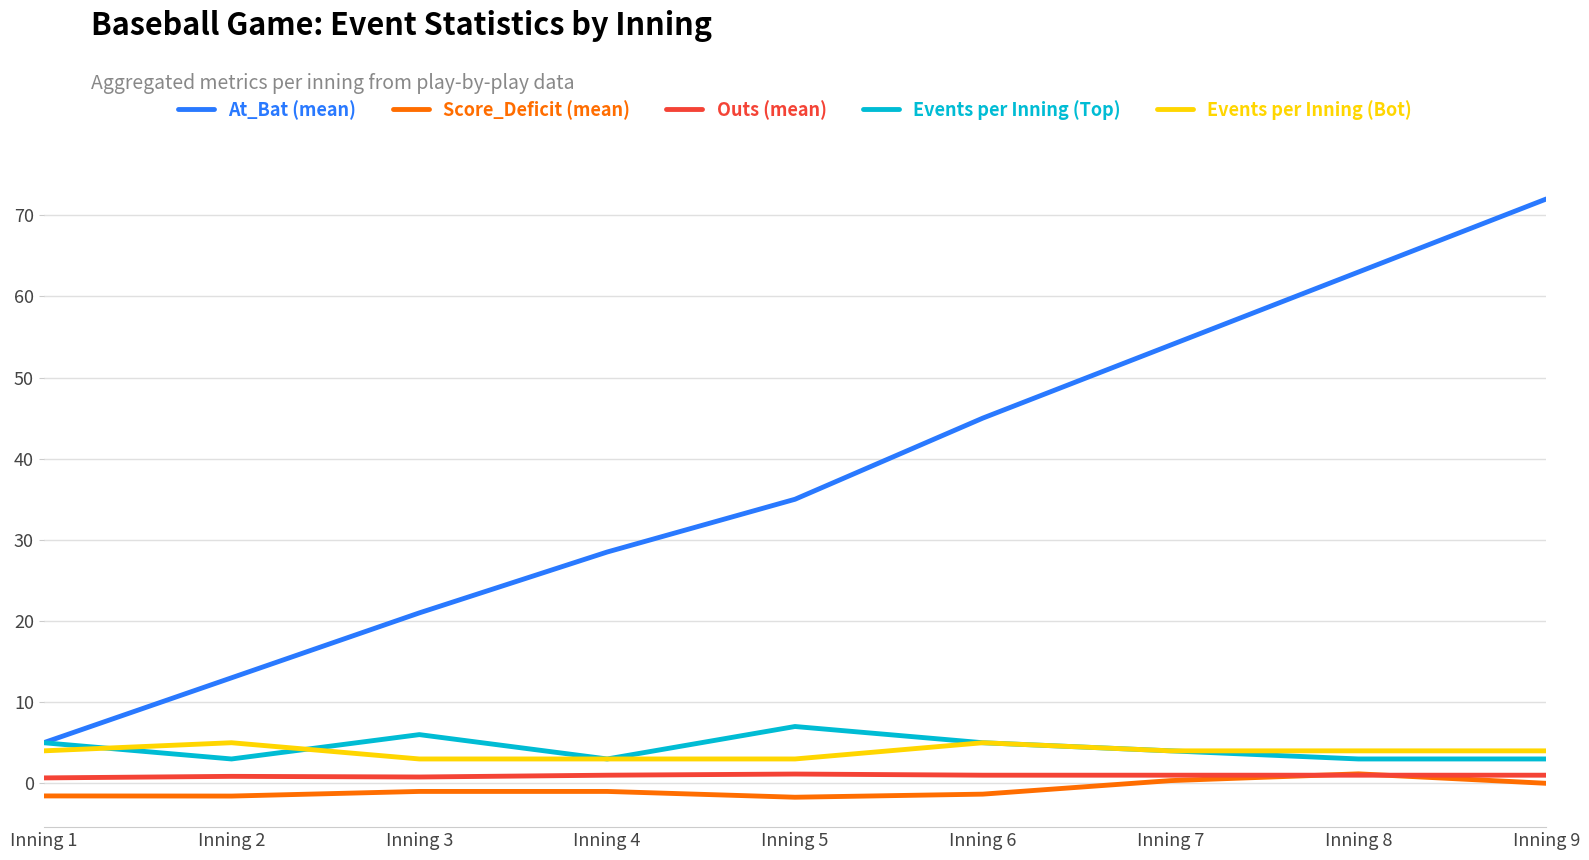

What is the maximum value shown in the chart?

72.0